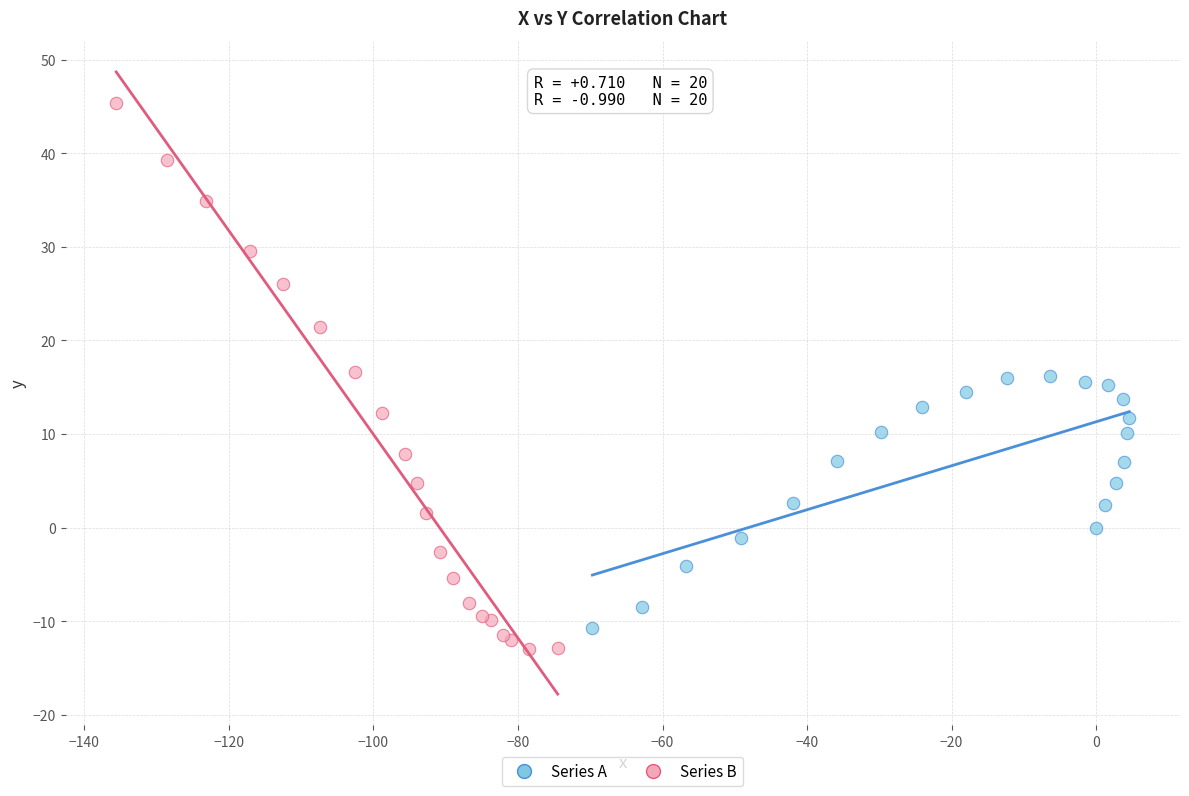

Which series contains the highest Y value?

Series B